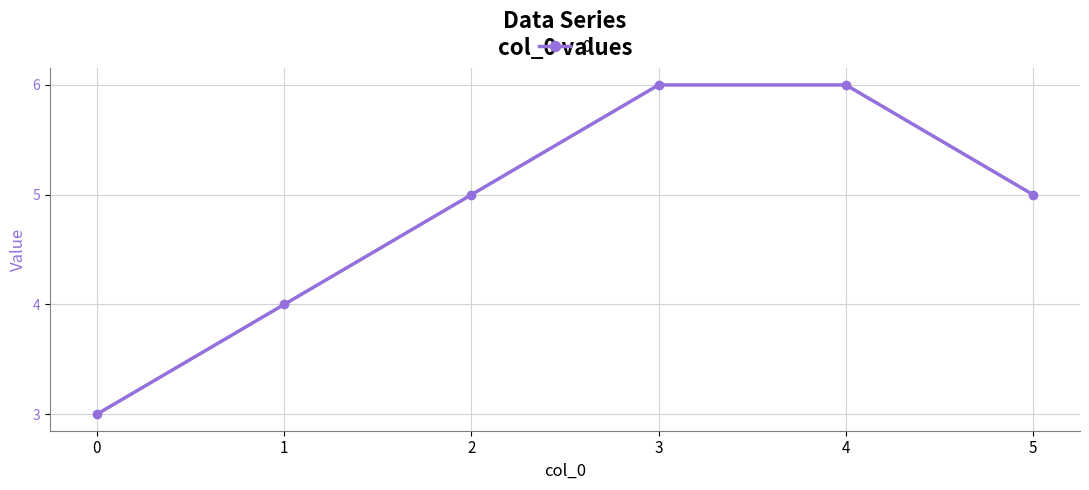

What is the difference between the maximum and minimum values?

3